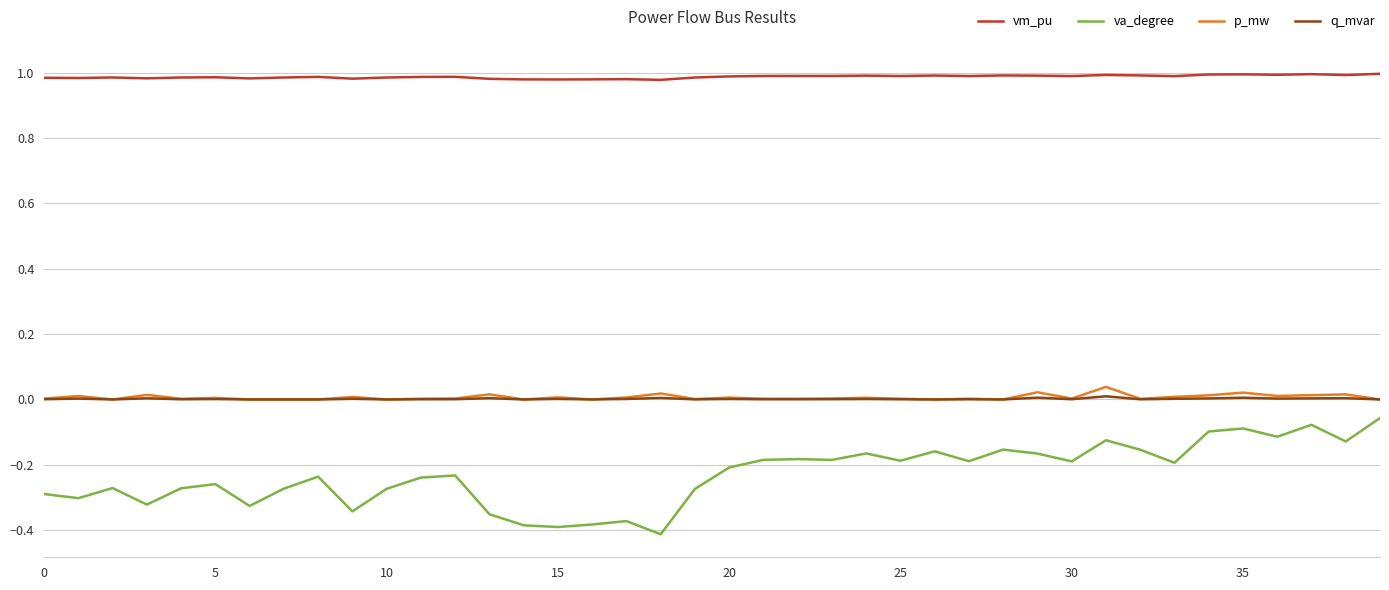

What are all the series names shown in the legend?

vm_pu, va_degree, p_mw, q_mvar